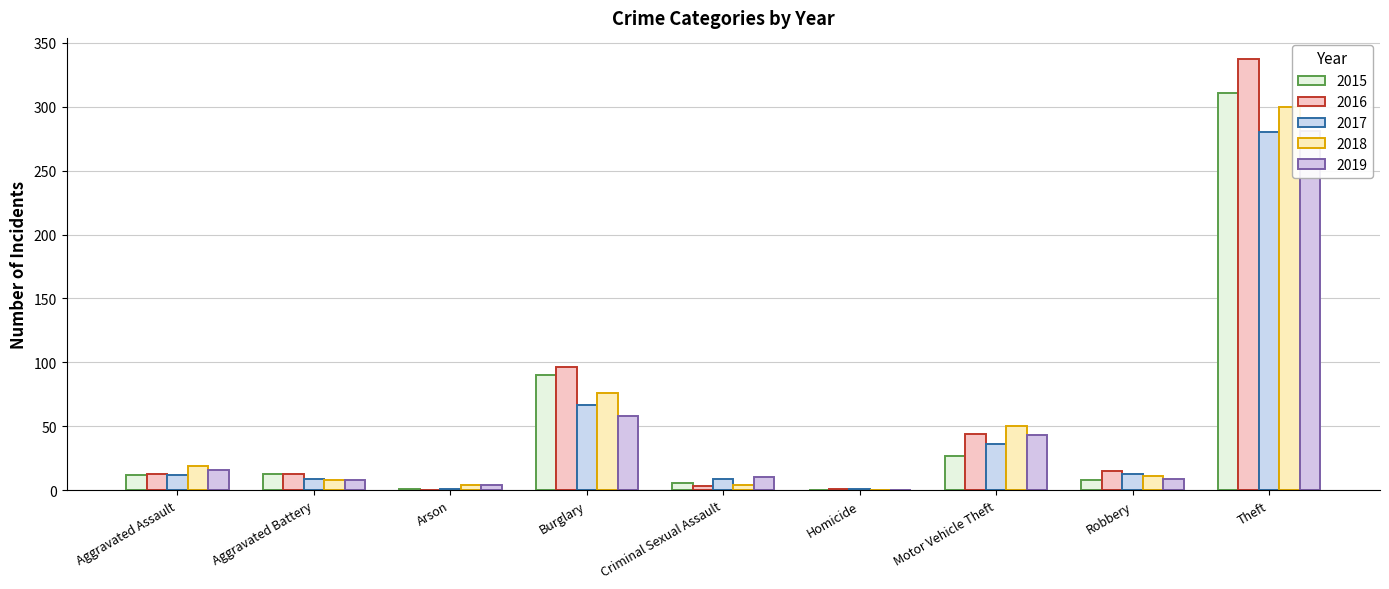

Is the value of 2017 at Burglary greater than the value of 2019 at Motor Vehicle Theft?

Yes